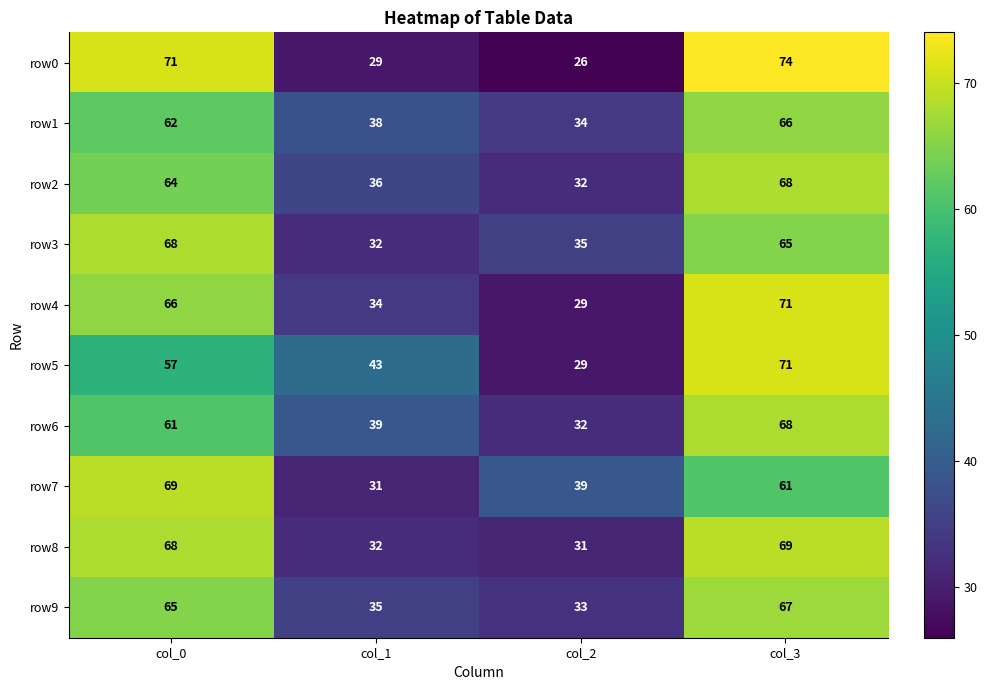

What is the difference between the maximum and minimum values in the row2 series?

36